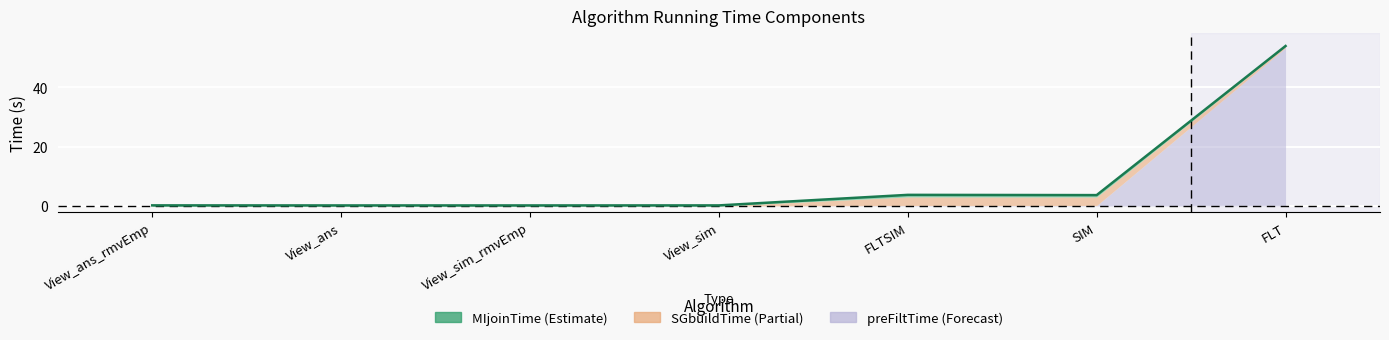

What position from the left is SIM?

6